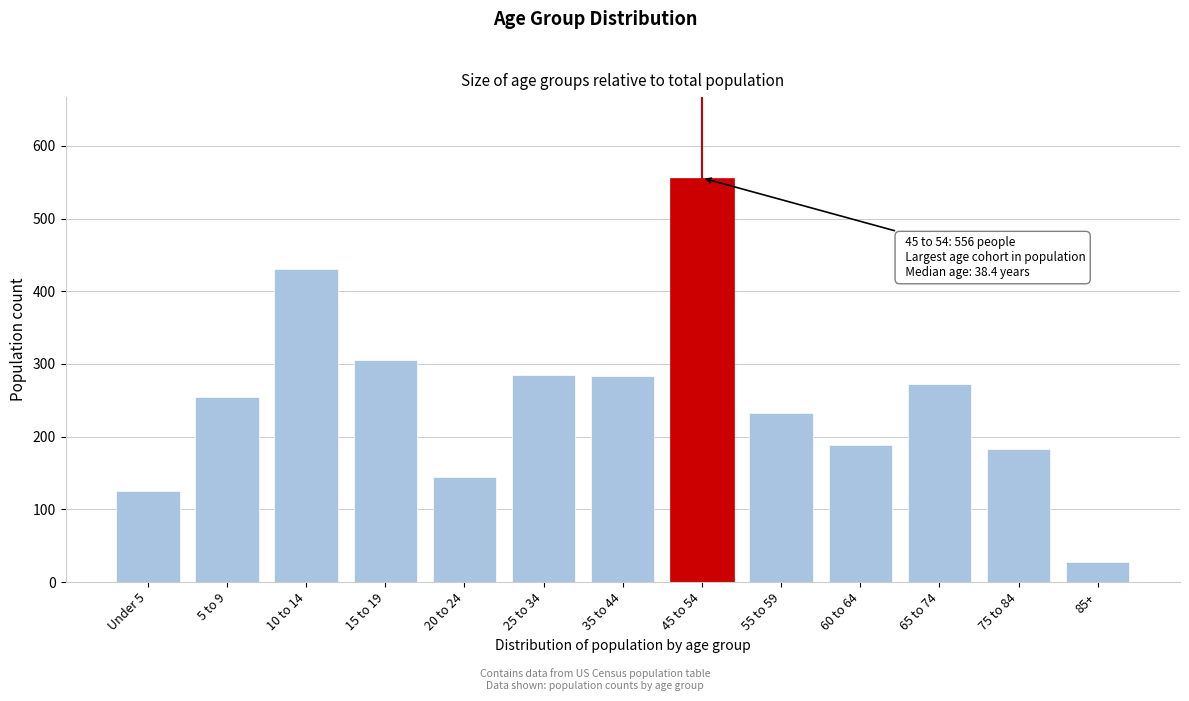

What is the label of the 10th bar from the left?

60 to 64